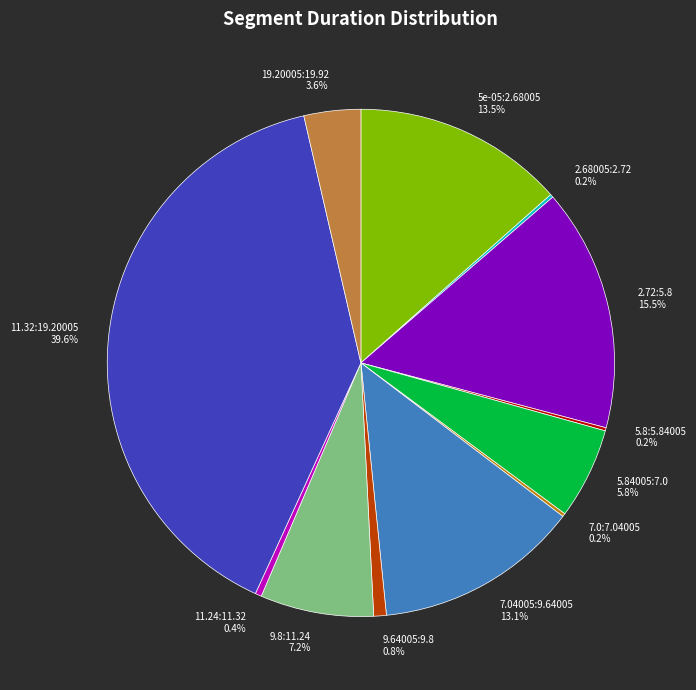

The 2.72:5.8 slice represents 30% of the pie. True or false?

False